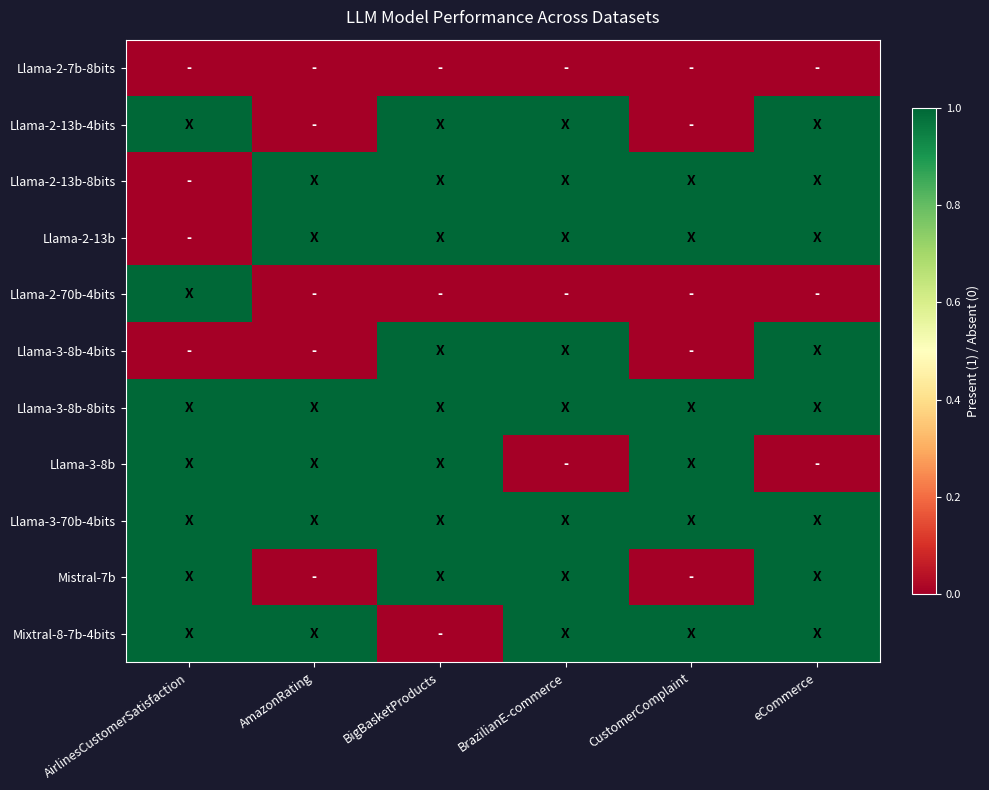

At how many categories does at least one series exceed 0?

6